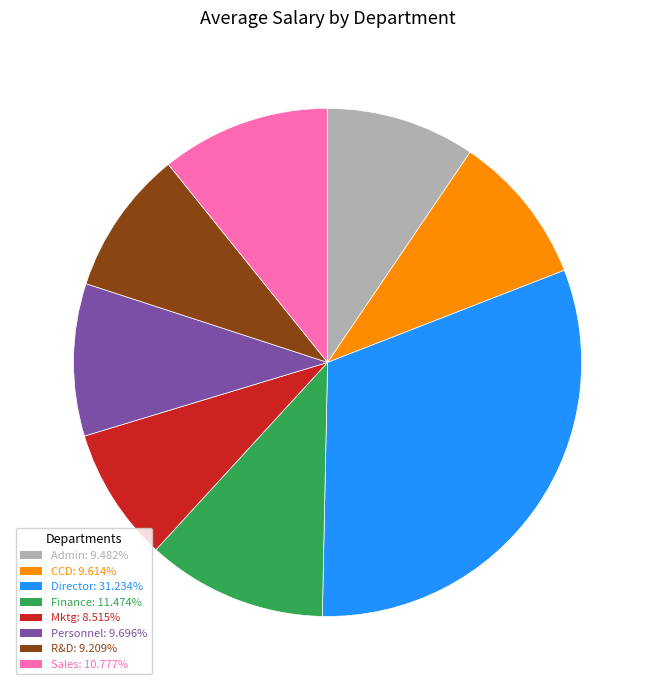

Which category has the biggest portion of the pie?

Director